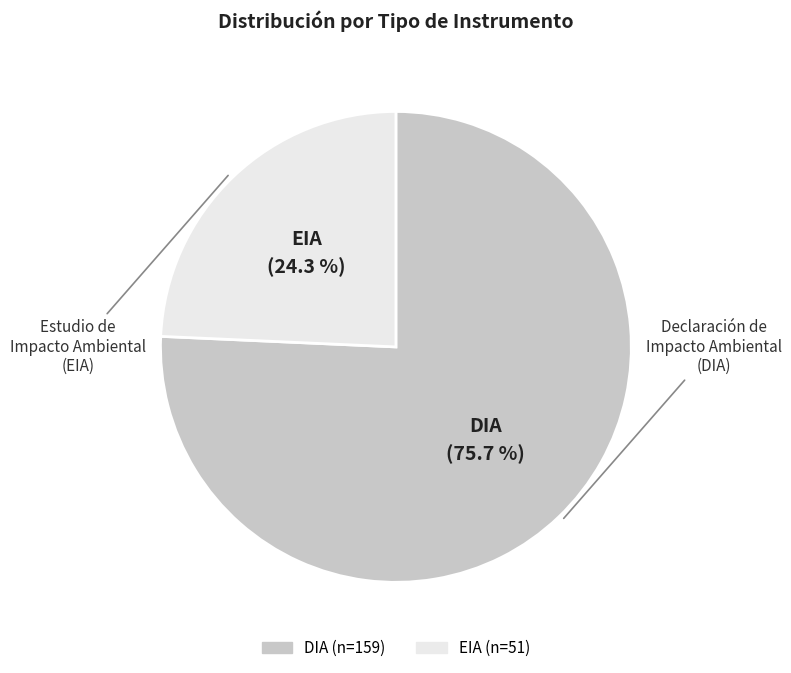

What is the smallest slice in the pie chart?

EIA